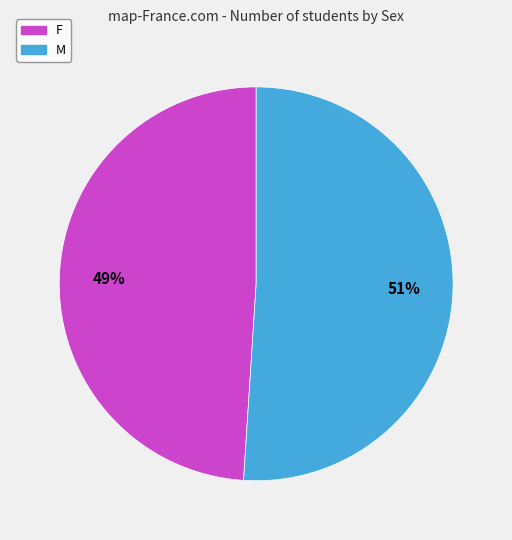

Rank the categories by value from lowest to highest.

F, M